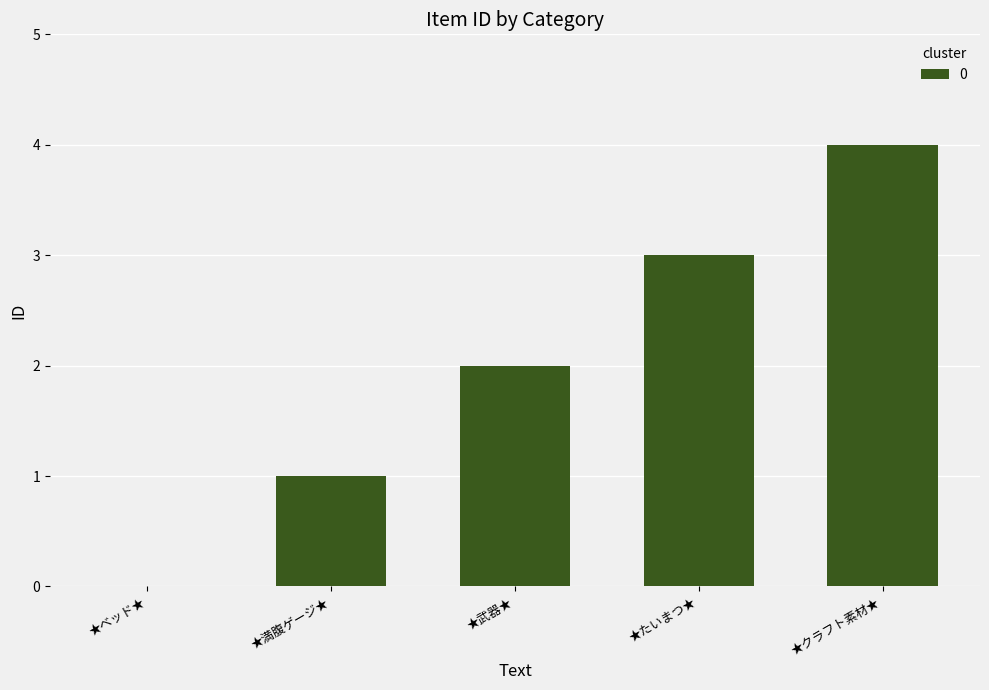

Which has a higher value, ★ベッド★ or ★満腹ゲージ★?

★満腹ゲージ★